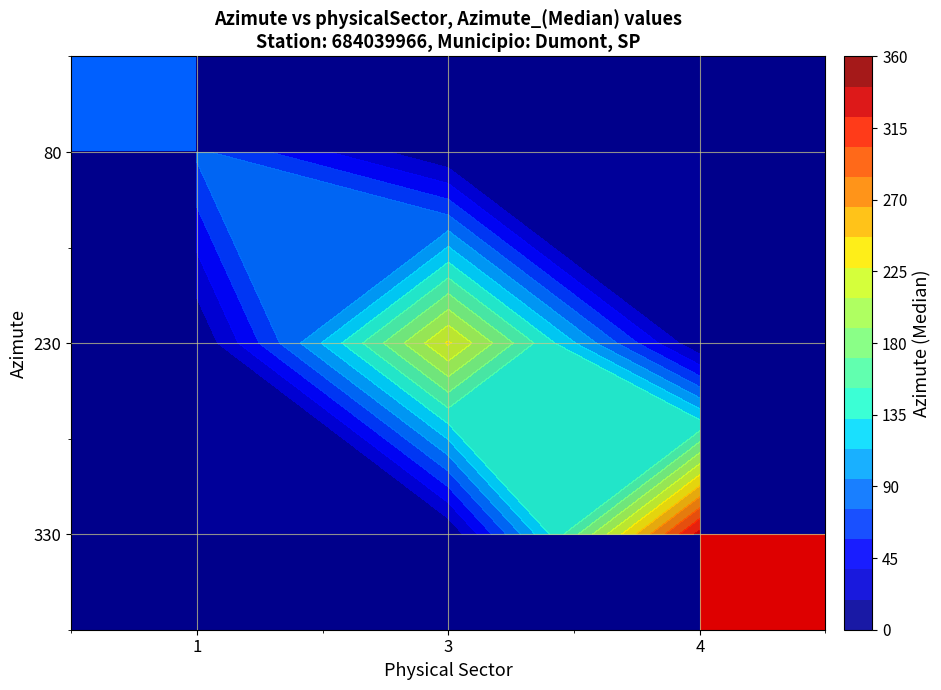

At how many categories does at least one series exceed 264?

1